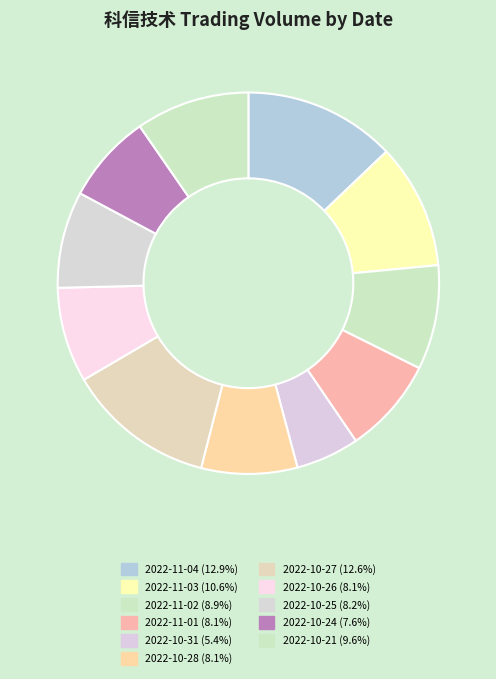

Does 2022-10-24 account for over 50% of the chart?

No